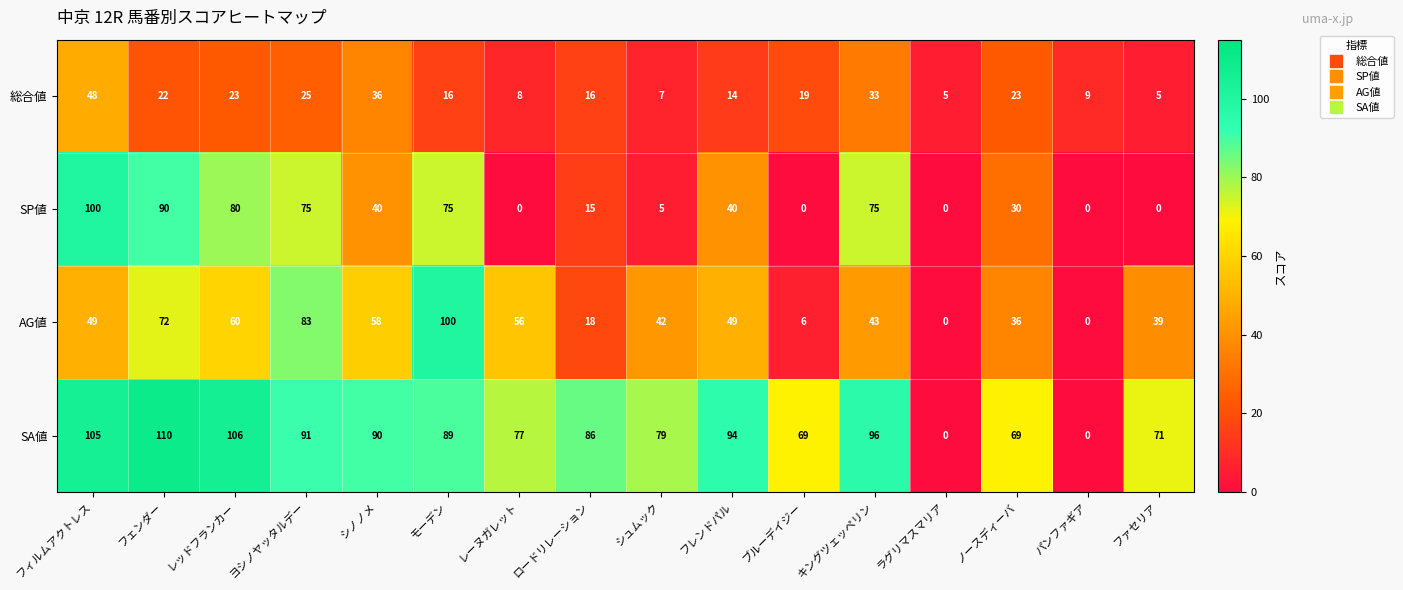

Which series has the widest spread of values?

SA値